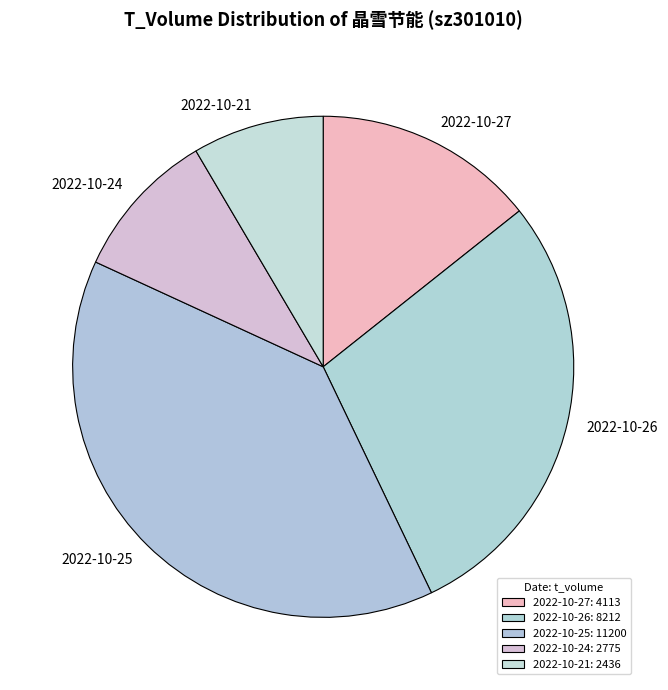

Which has a higher value, 2022-10-25 or 2022-10-21?

2022-10-25